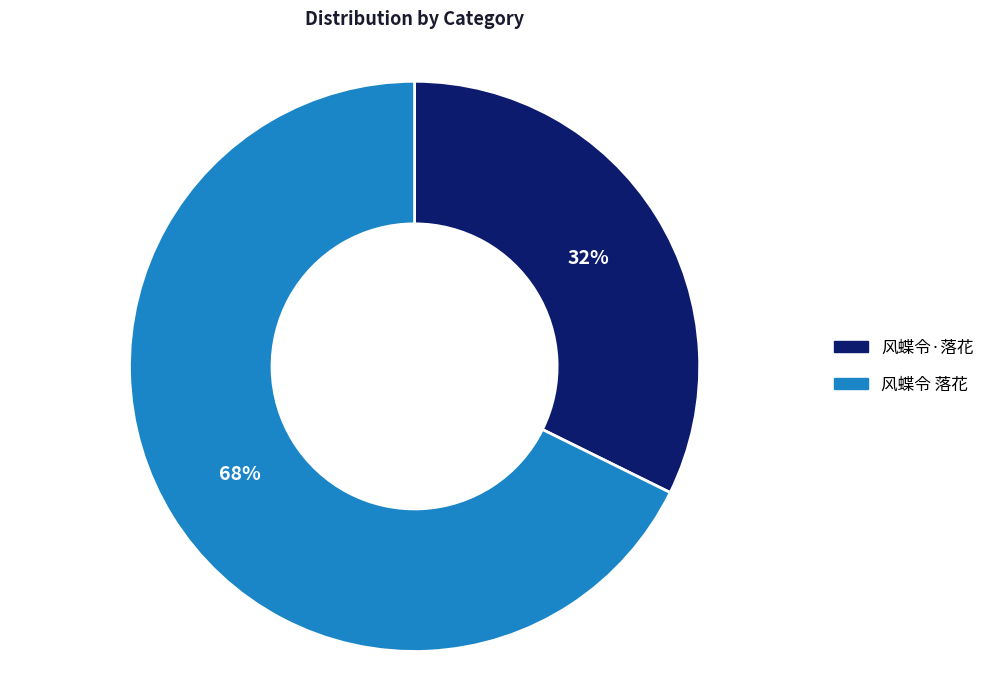

Approximately how many times larger is the value at 风蝶令 落花 compared to 风蝶令·落花?

2.1